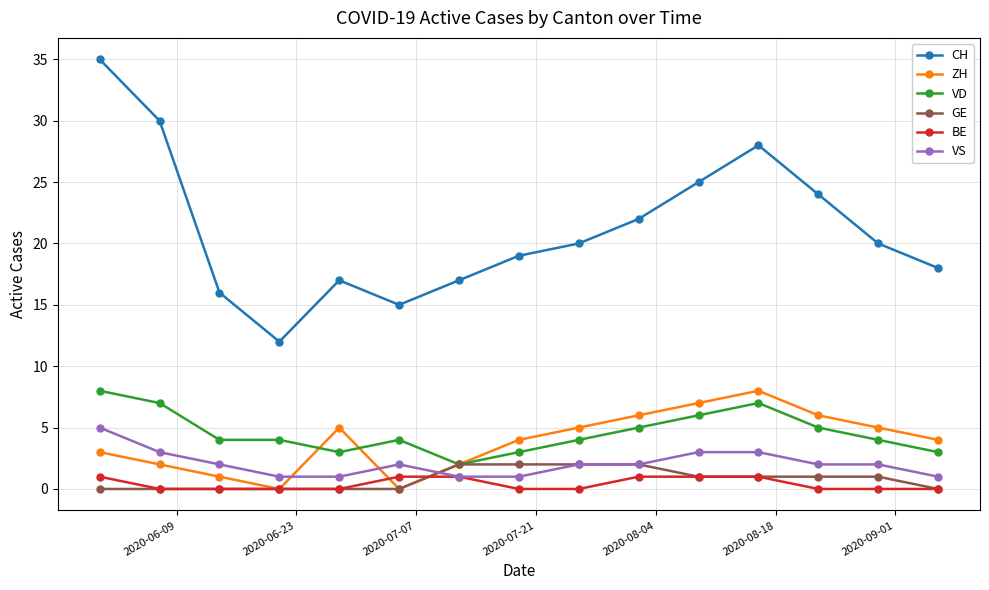

How many ZH values are between 2 and 6?

10